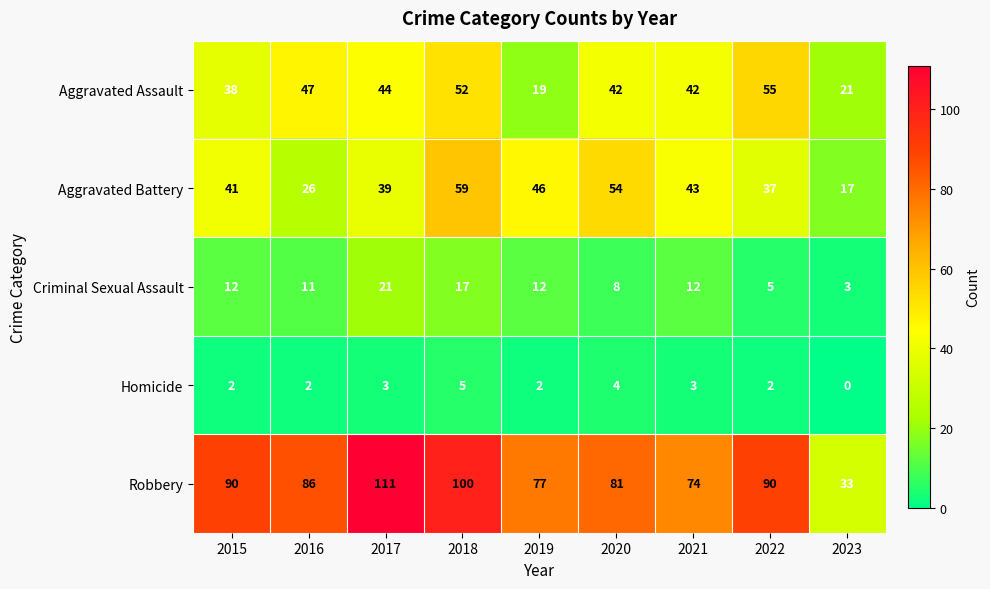

The Robbery series shows 111 at 2017. True or false?

True